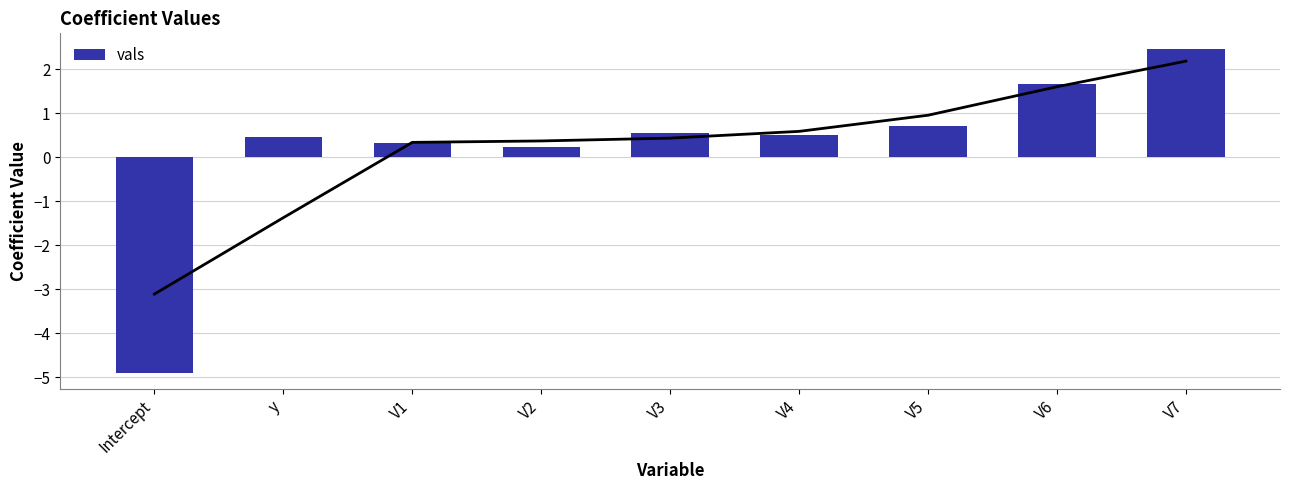

The value at V4 is 0.8. True or false?

False